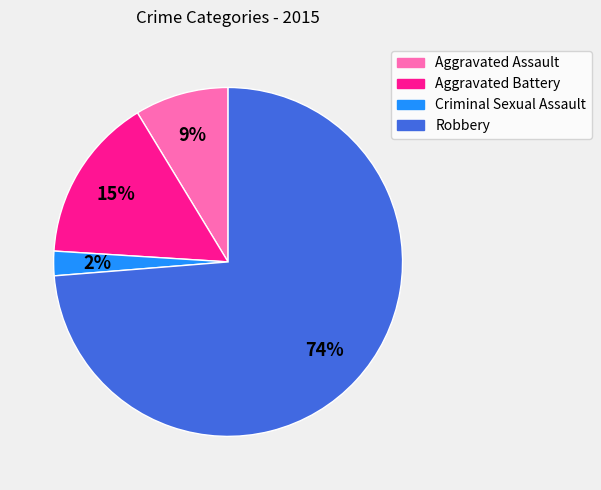

Which slice is the largest?

Robbery